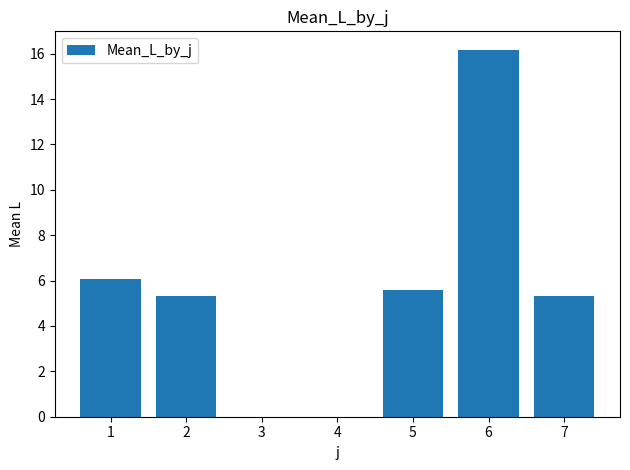

What is the maximum value shown in the chart?

16.2